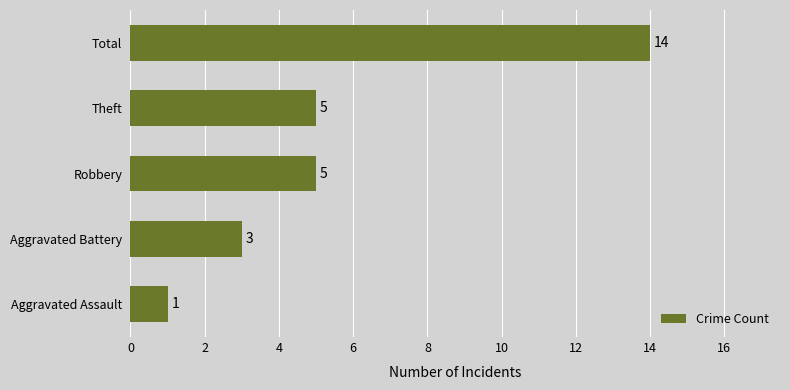

What is the approximate value at Total, to the nearest 5?

15